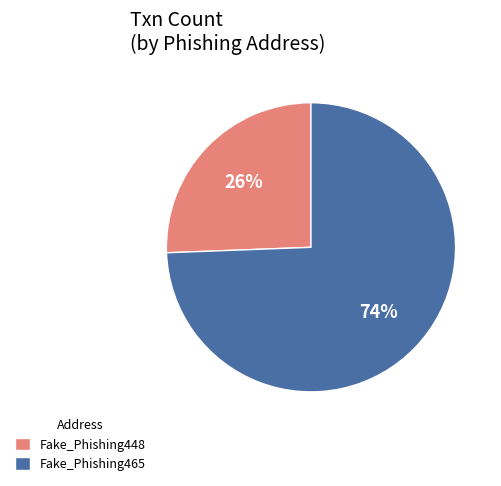

Combined, do Fake_Phishing448 and Fake_Phishing465 account for over 50%?

Yes